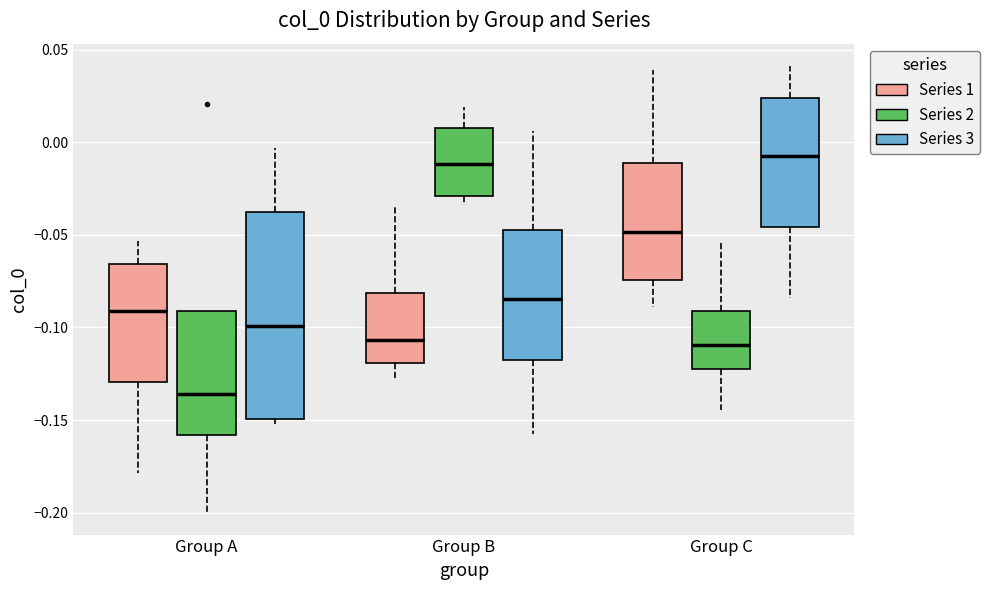

Reading left to right, read every box against the y-axis: the position of its median line, the range the box covers, and the ends of its whiskers. The values are not printed on the chart, so give them approximately, as read against the axis.

Group A (Series 1): median -0.090, box -0.130 to -0.065, whiskers -0.180 to -0.055
Group A (Series 2): median -0.135, box -0.160 to -0.090, whiskers -0.200 to -0.090
Group A (Series 3): median -0.100, box -0.150 to -0.040, whiskers -0.150 (just below the box's lower edge) to -0.005
Group B (Series 1): median -0.105, box -0.120 to -0.080, whiskers -0.130 to -0.035
Group B (Series 2): median -0.010, box -0.030 to 0.010, whiskers -0.035 to 0.020
Group B (Series 3): median -0.085, box -0.115 to -0.050, whiskers -0.160 to 0.005
Group C (Series 1): median -0.050, box -0.075 to -0.010, whiskers -0.090 to 0.040
Group C (Series 2): median -0.110, box -0.120 to -0.090, whiskers -0.145 to -0.055
Group C (Series 3): median -0.005, box -0.045 to 0.025, whiskers -0.085 to 0.040